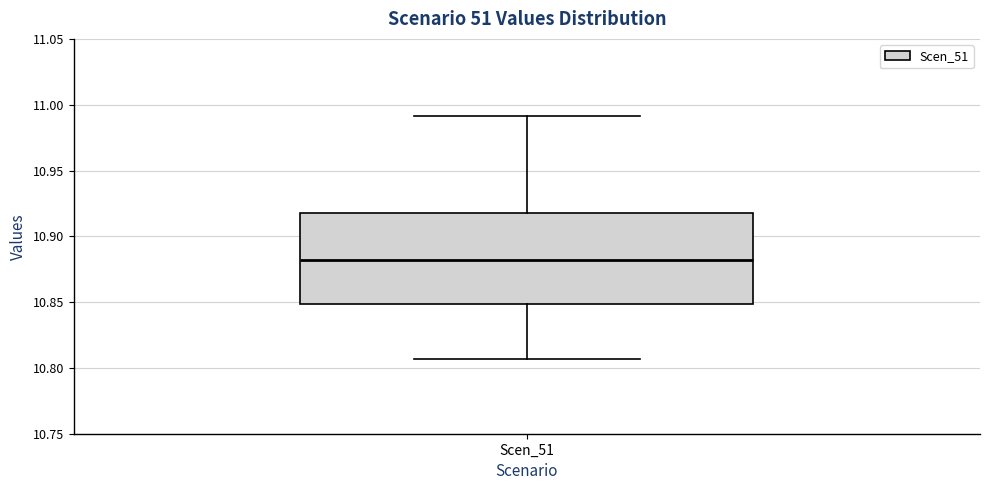

Transcribe this box plot: give where the median line is, the range the box spans, and where the two whiskers end, as read against the y-axis. The values are not printed on the chart, so give them approximately, as read against the axis.

median 10.880, box 10.850 to 10.920, whiskers 10.805 to 10.990